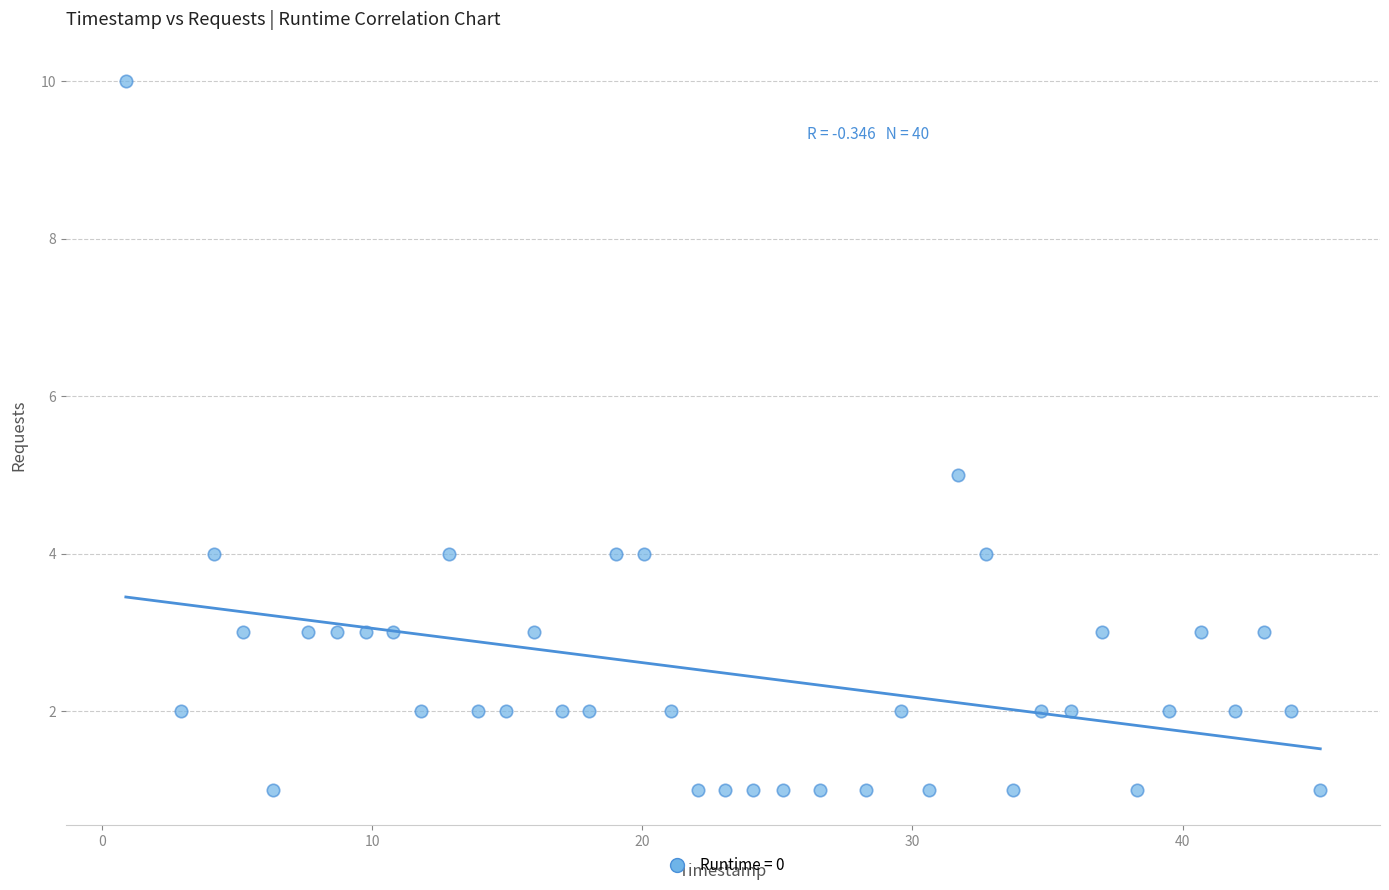

What is the range of Y values (max minus min)?

9